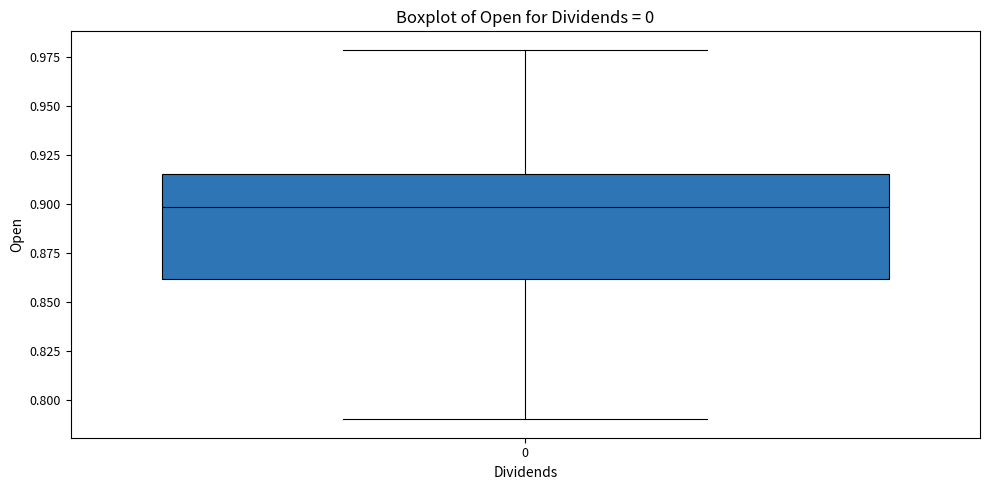

Read this box plot against the y-axis: the position of the median line, the range covered by the box, and the ends of both whiskers. The values are not printed on the chart, so give them approximately, as read against the axis.

median 0.900, box 0.860 to 0.915, whiskers 0.790 to 0.980